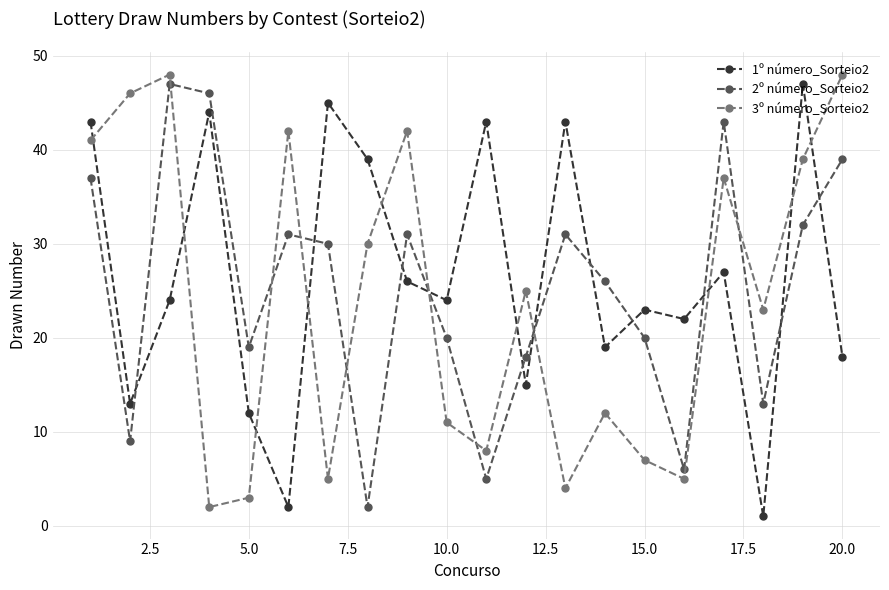

True or false: 2º número_Sorteio2 and 3º número_Sorteio2 cross at least once.

True